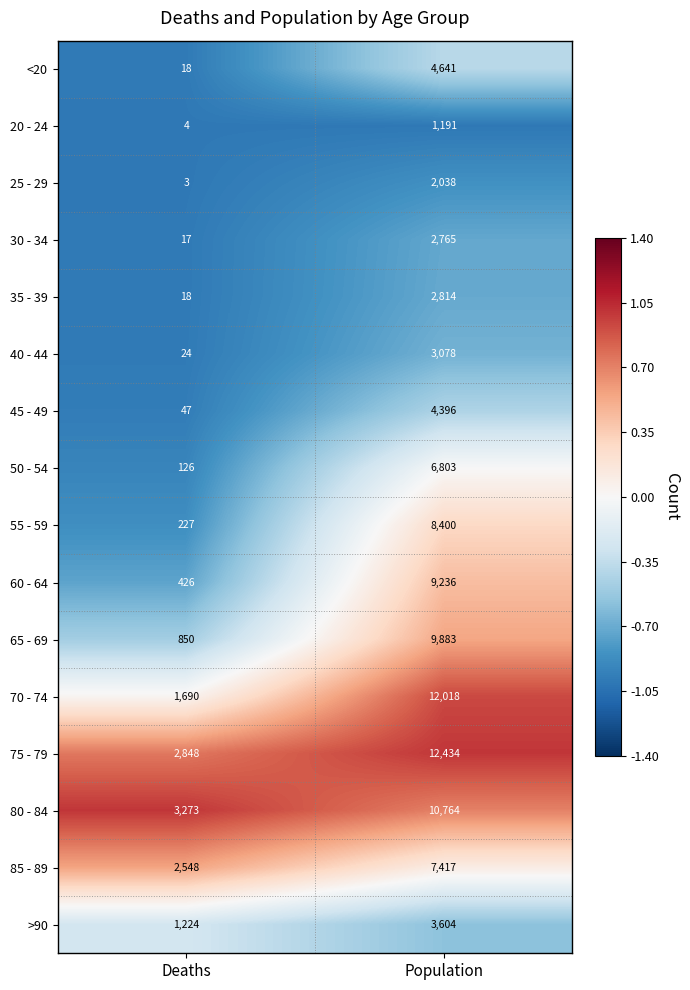

Which series has the largest total across all categories?

75 - 79